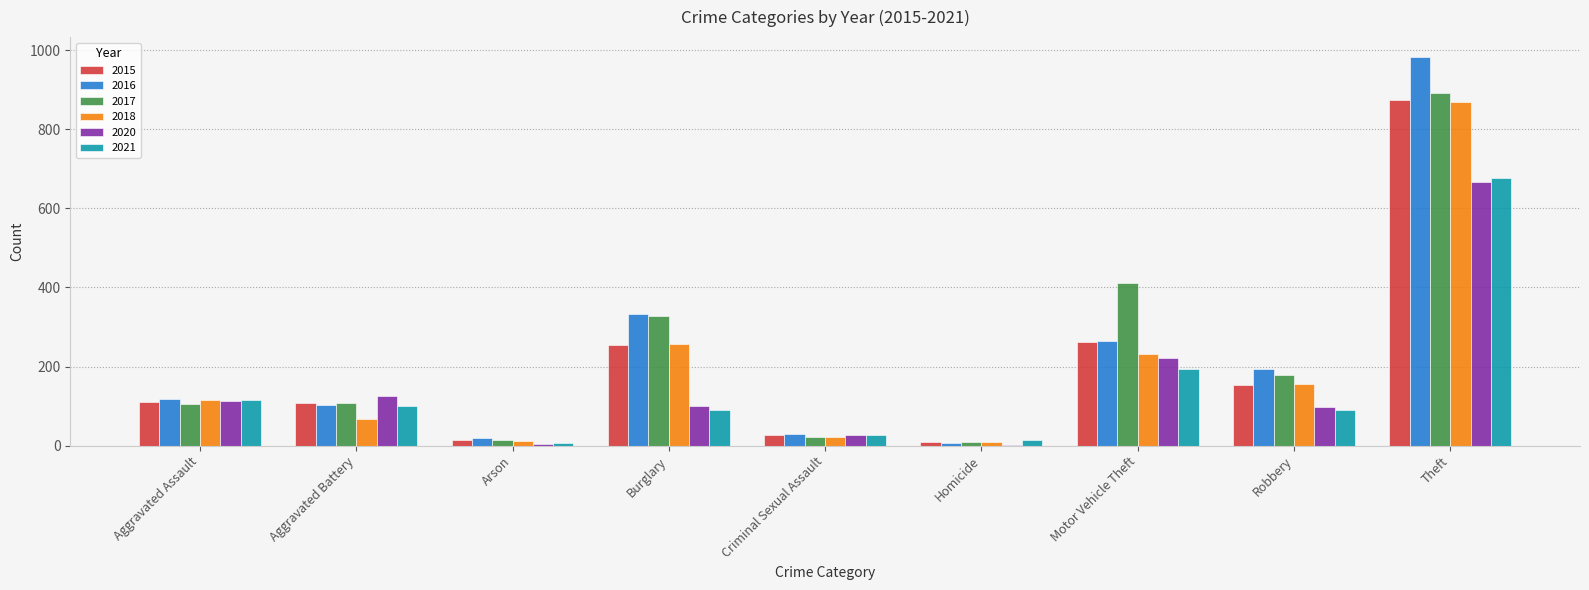

Between Aggravated Battery and Criminal Sexual Assault, which series saw the biggest shift?

2020